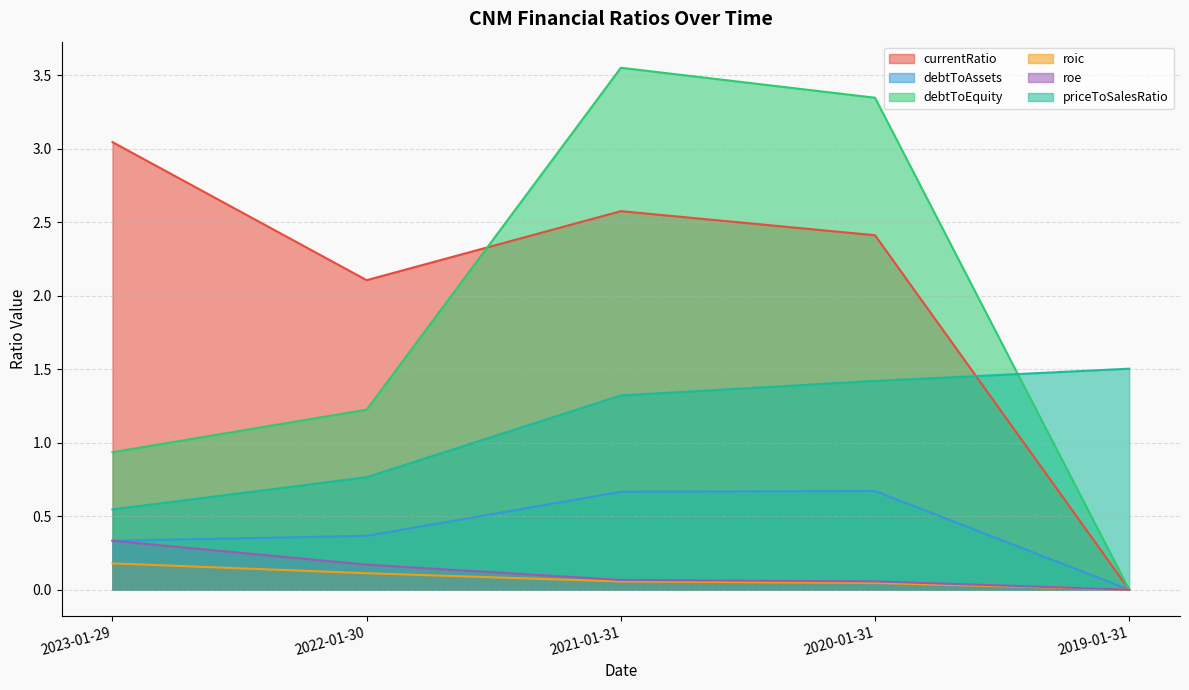

Reading left to right, extract all data points from this chart.

currentRatio: 3.0	2.1	2.6	2.4	0.0
debtToAssets: 0.3	0.4	0.7	0.7	0.0
debtToEquity: 0.9	1.2	3.6	3.3	0.0
roic: 0.2	0.1	0.1	0.0	0.0
roe: 0.3	0.2	0.1	0.1	0.0
priceToSalesRatio: 0.5	0.8	1.3	1.4	1.5